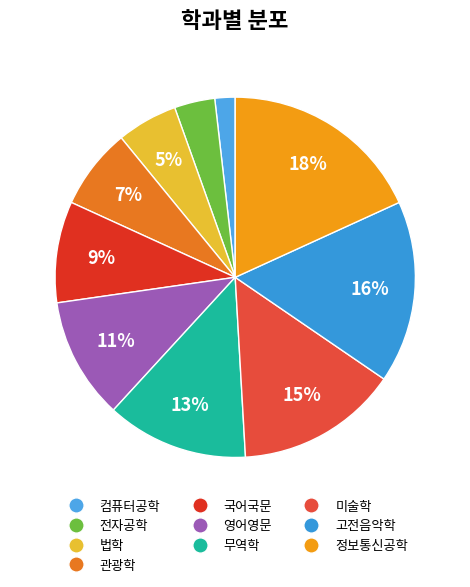

To the nearest percent, what is the average slice percentage?

10%